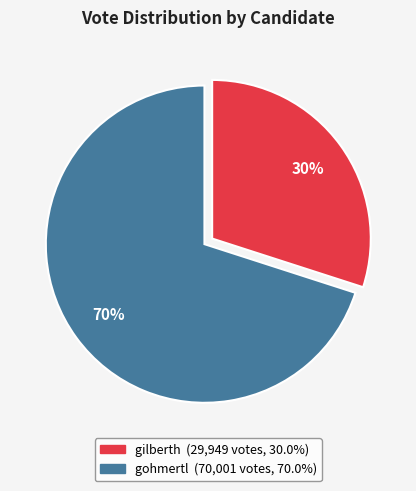

Is there any slice that represents more than half of the pie?

Yes